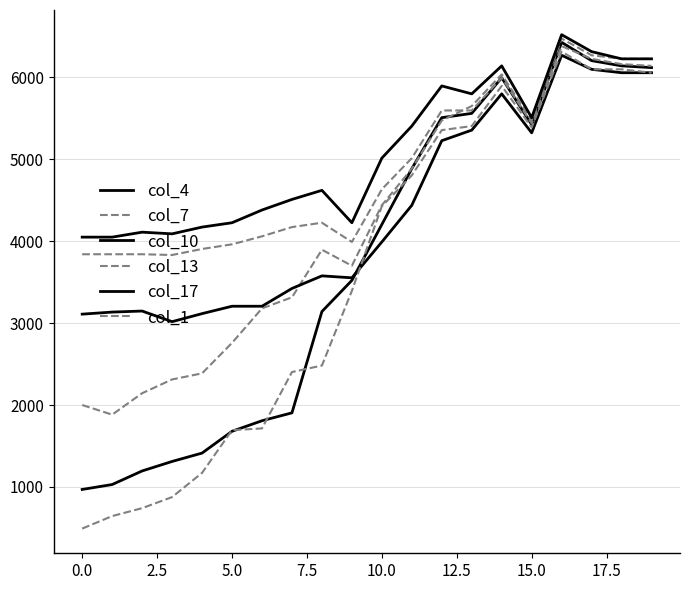

Does the chart display data point markers on the line(s)?

No